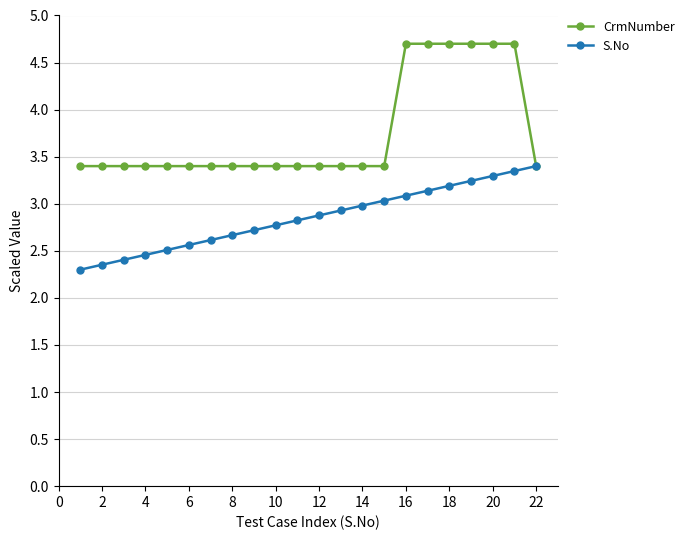

At how many categories does at least one series exceed 2?

22